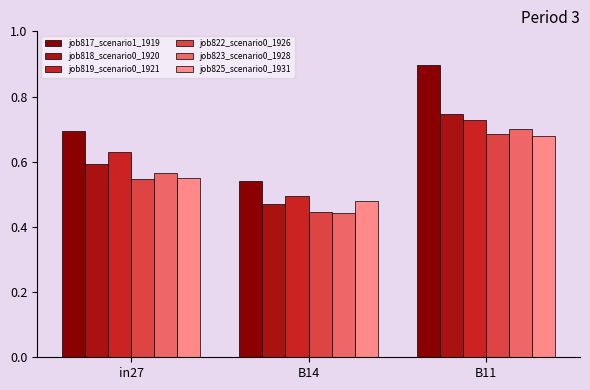

What is the average value of the job825_scenario0_1931 series?

0.6